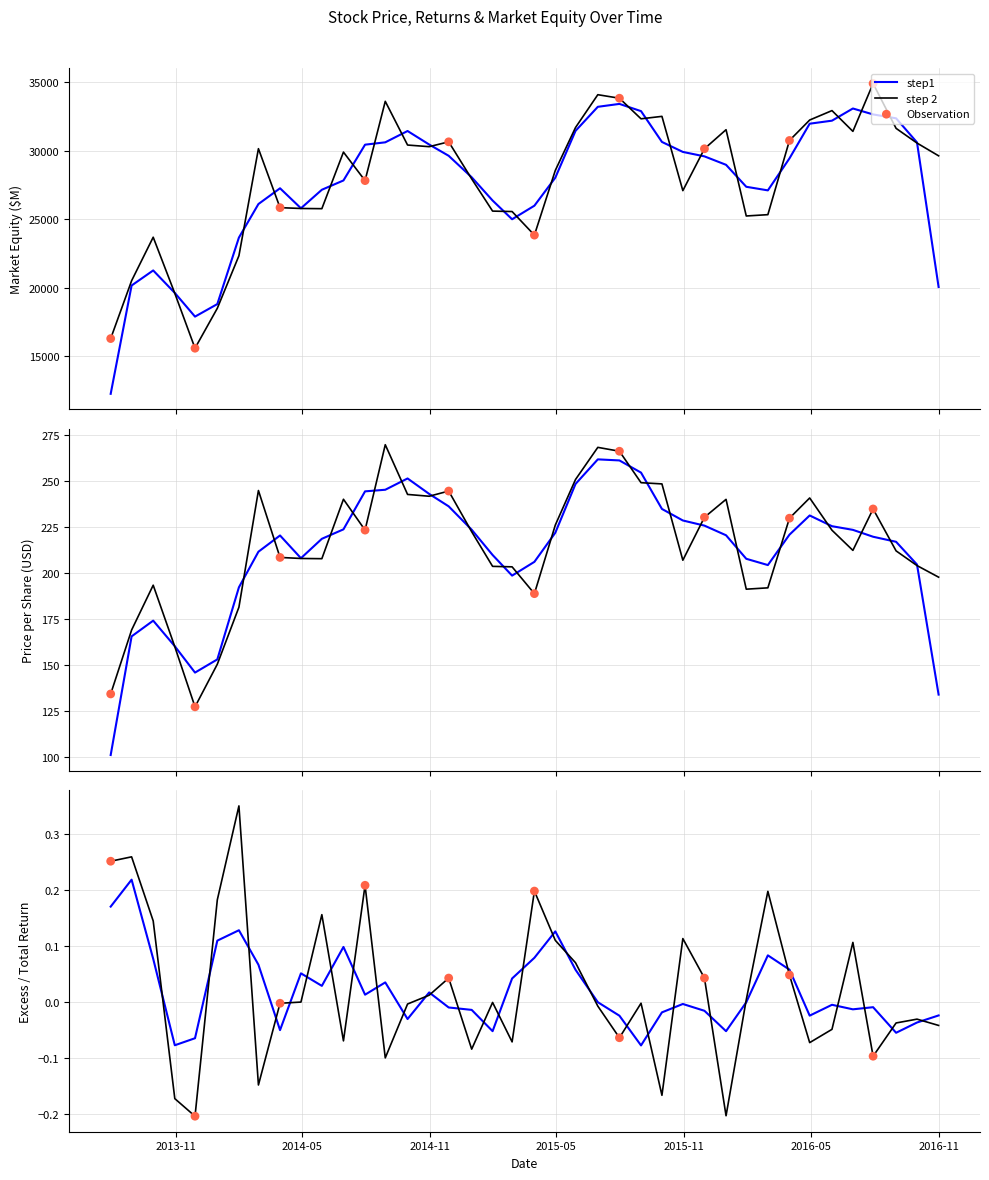

Which series has the largest total across all categories?

Market Equity (M)